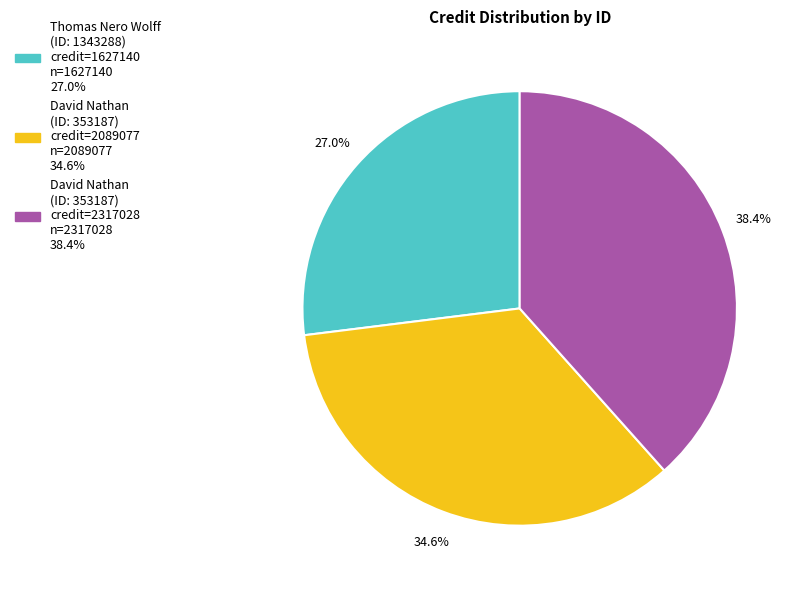

Is there any slice that represents more than half of the pie?

No